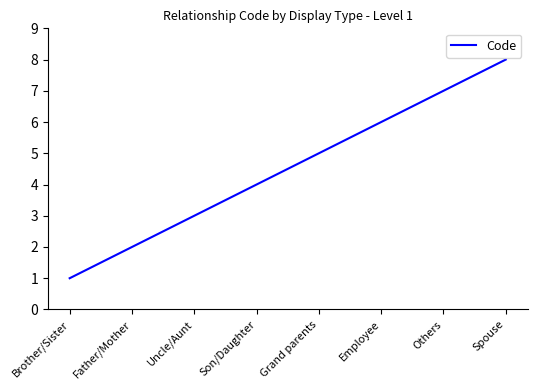

List the labels in order of value, smallest first.

Brother/Sister, Father/Mother, Uncle/Aunt, Son/Daughter, Grand parents, Employee, Others, Spouse